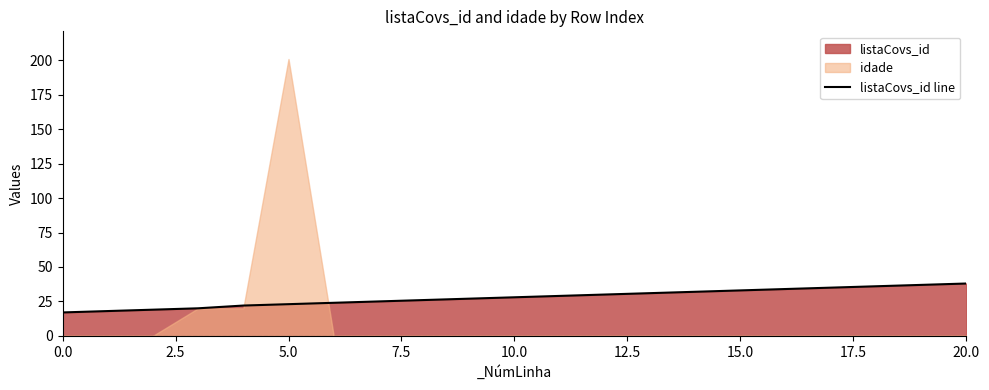

Is it true that the value at 13 is 54?

False